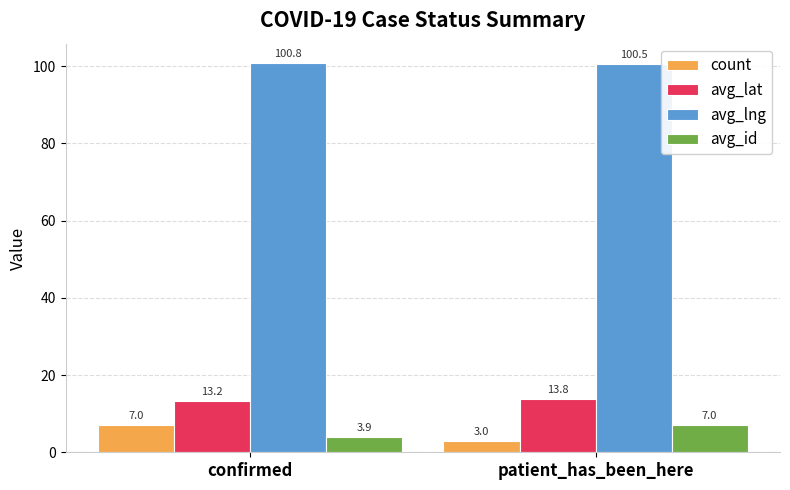

The avg_lng series shows 100.8 at confirmed. True or false?

True